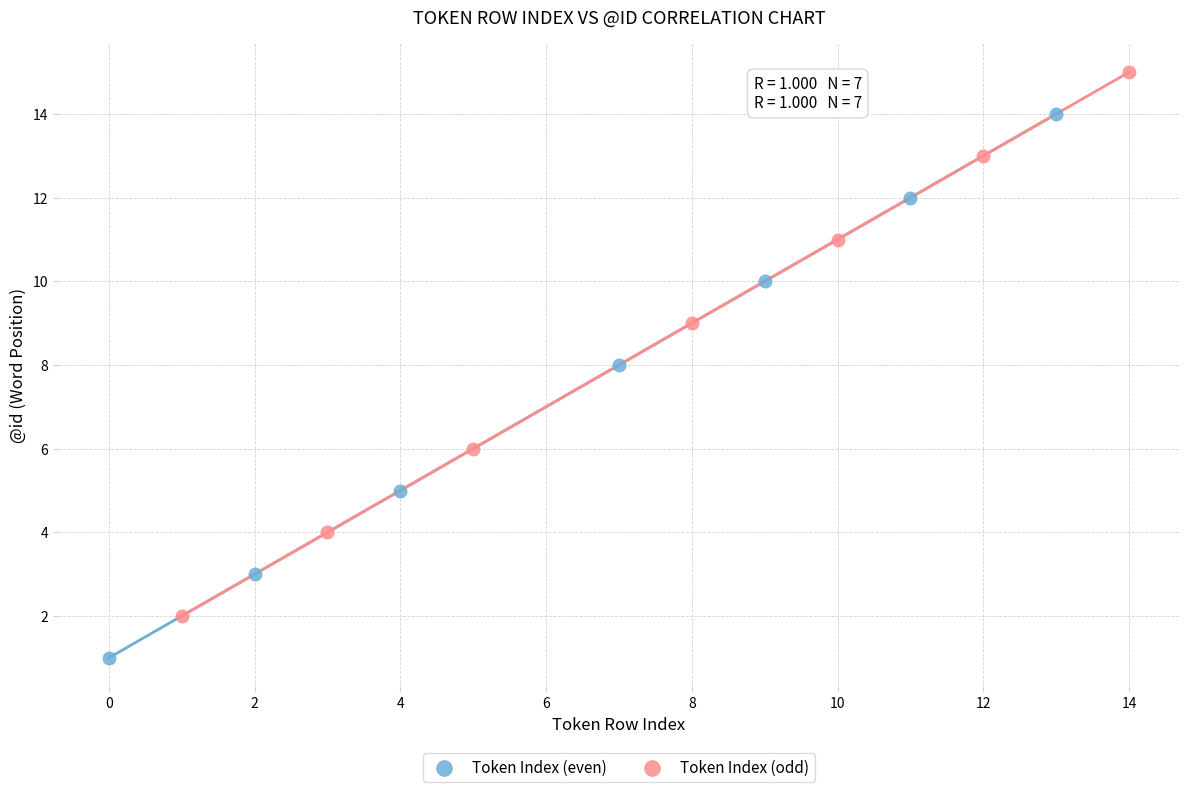

Which series contains the lowest Y value?

Token Index (even)